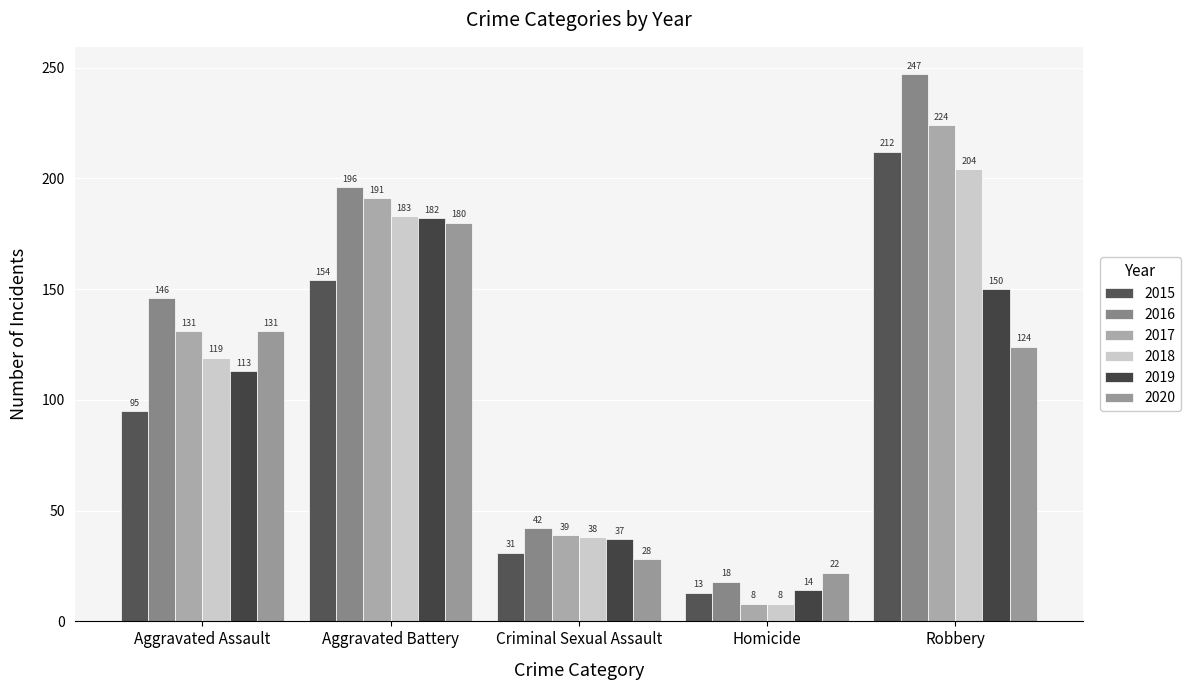

List the series in order of their peak value, highest first.

2016, 2017, 2015, 2018, 2019, 2020